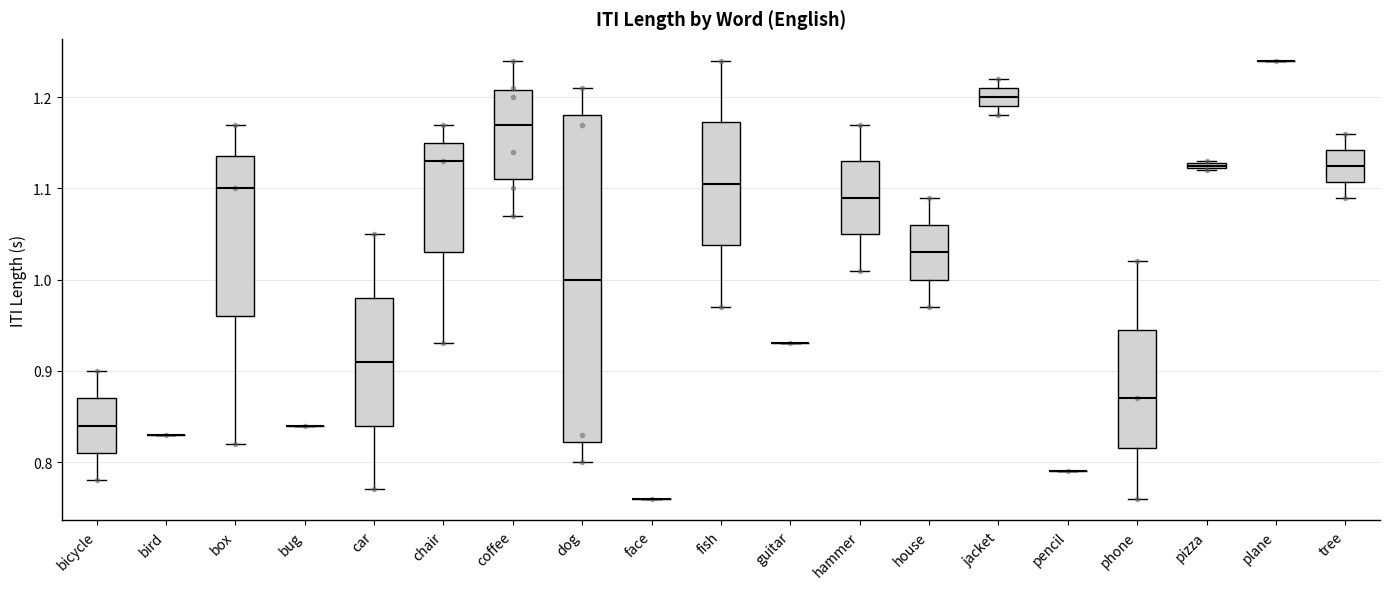

Which box is the tallest, from its lower edge to its upper edge?

dog